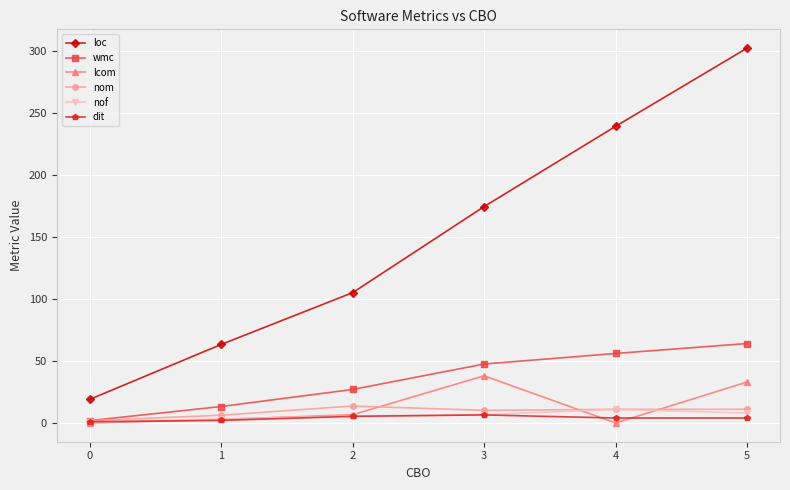

True or false: wmc and loc cross at least once.

False